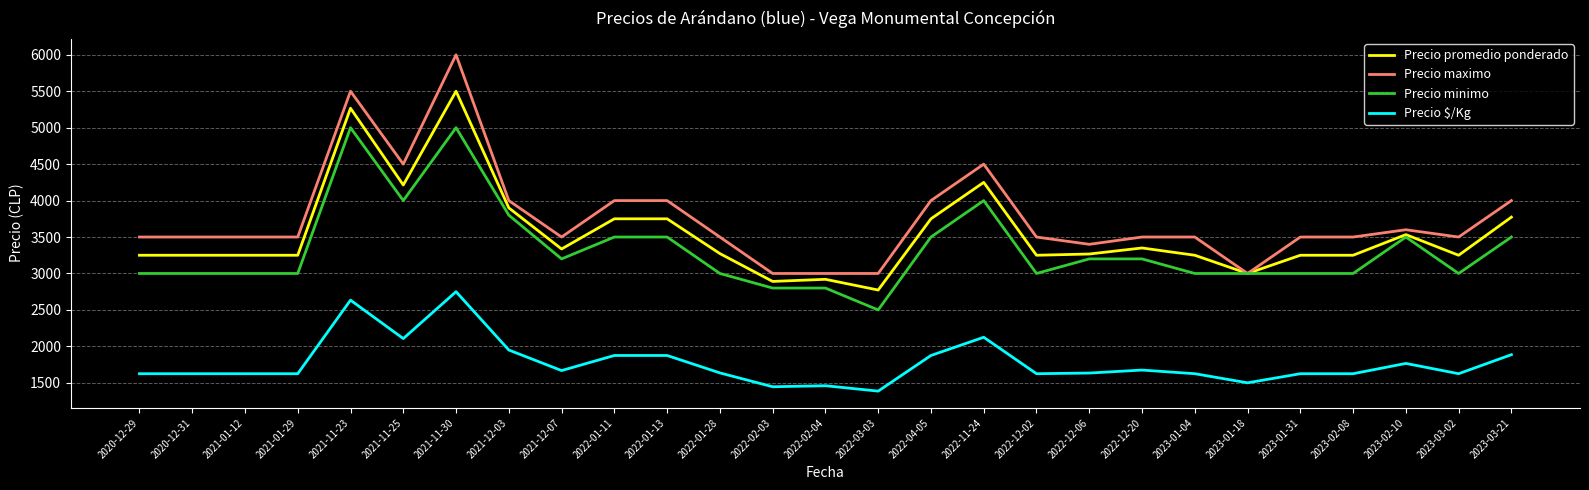

Is the value of Precio minimo at 2021-11-30 greater than the value of Precio maximo at 2021-12-07?

Yes